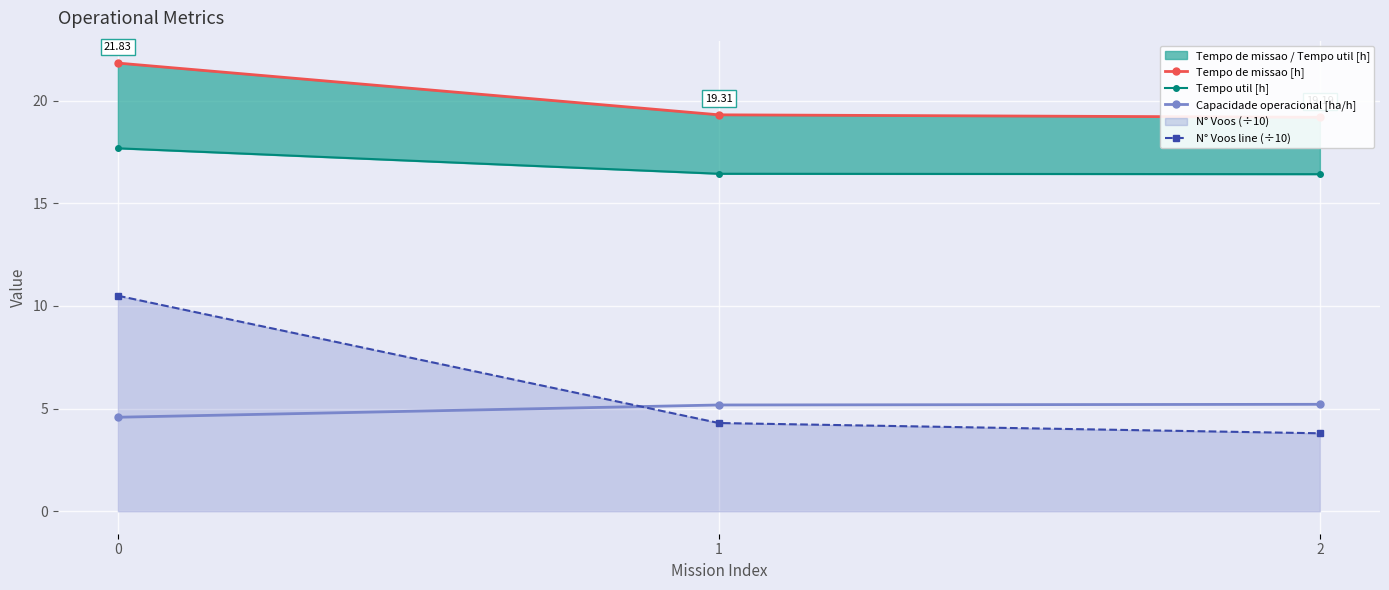

How many lines are shown in the chart?

4